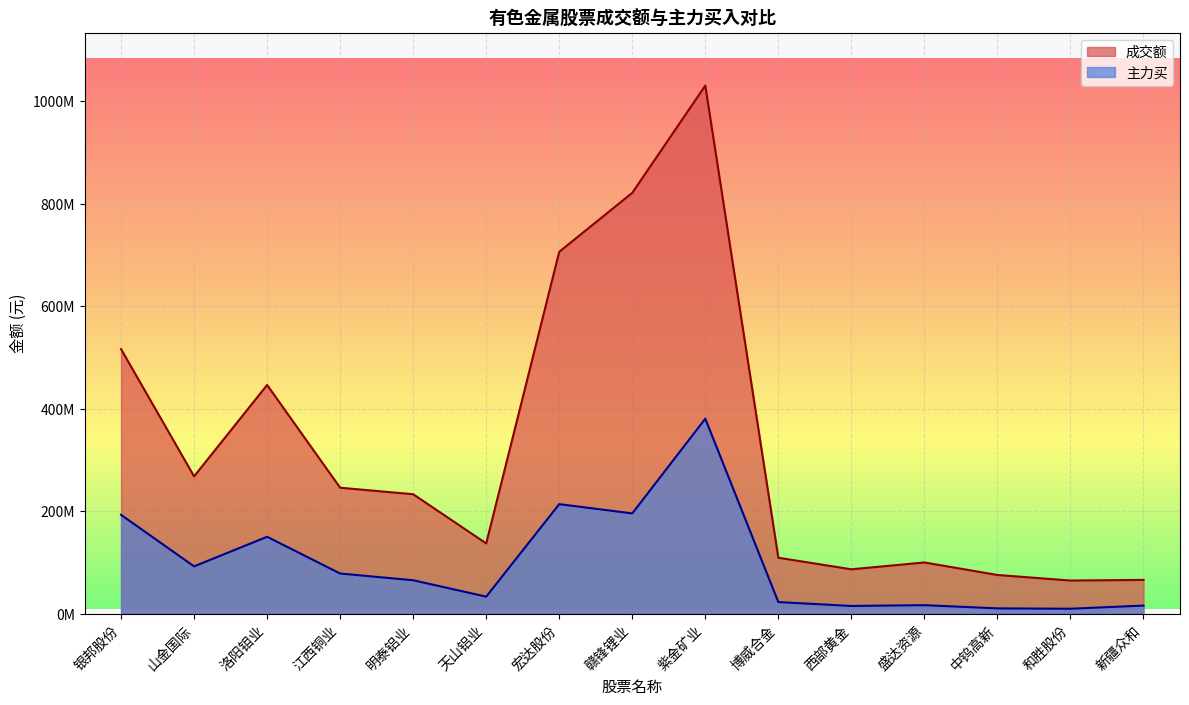

What is the approximate value of 成交额 at 紫金矿业?

1030641326